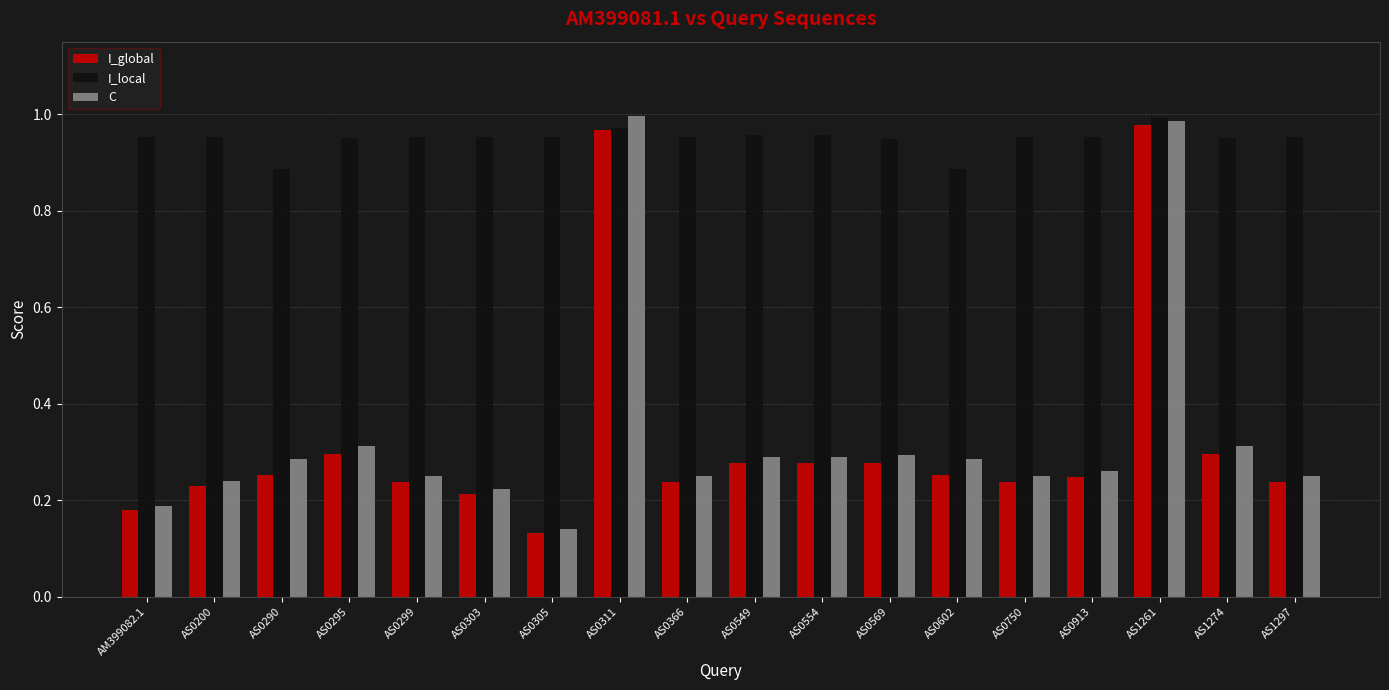

Is the value of I_global at AS0750 greater than the value of I_local at AS0366?

No